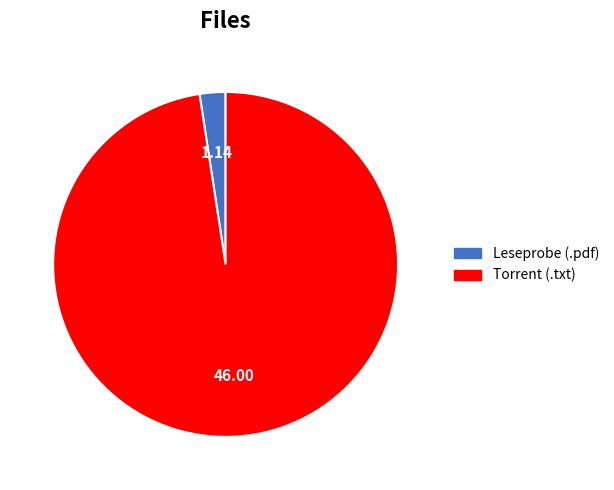

How many slices are in this pie chart?

2